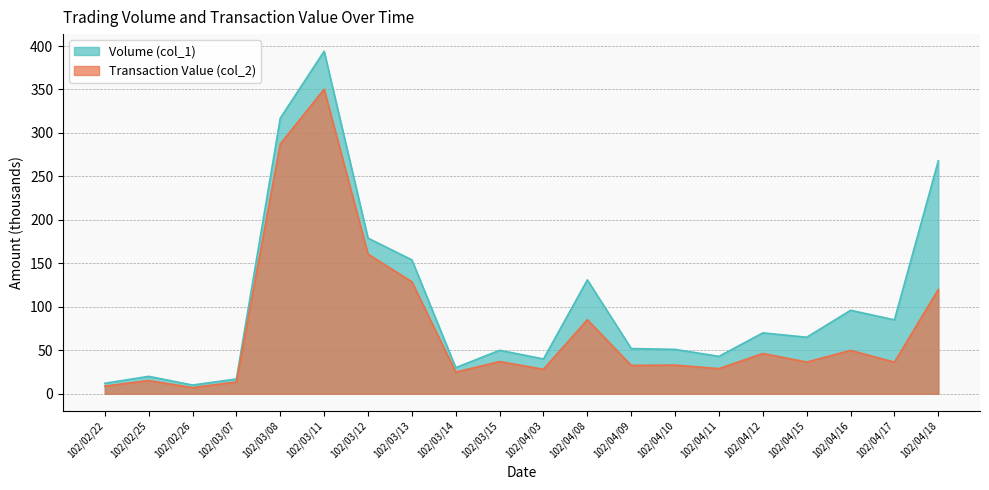

How many lines are shown in the chart?

2